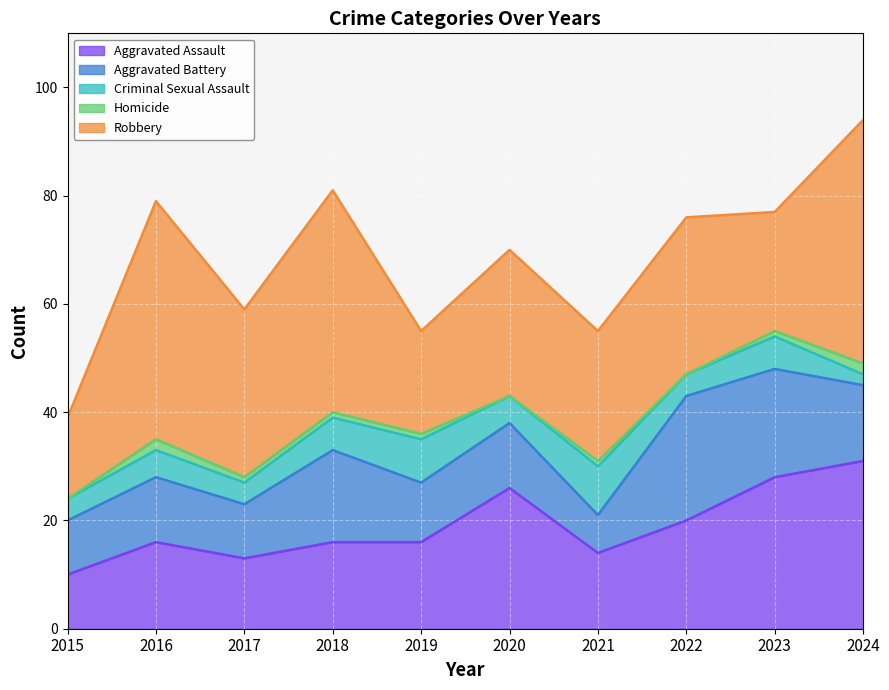

Is the value of Aggravated Battery at 2022 greater than the value of Aggravated Assault at 2017?

Yes